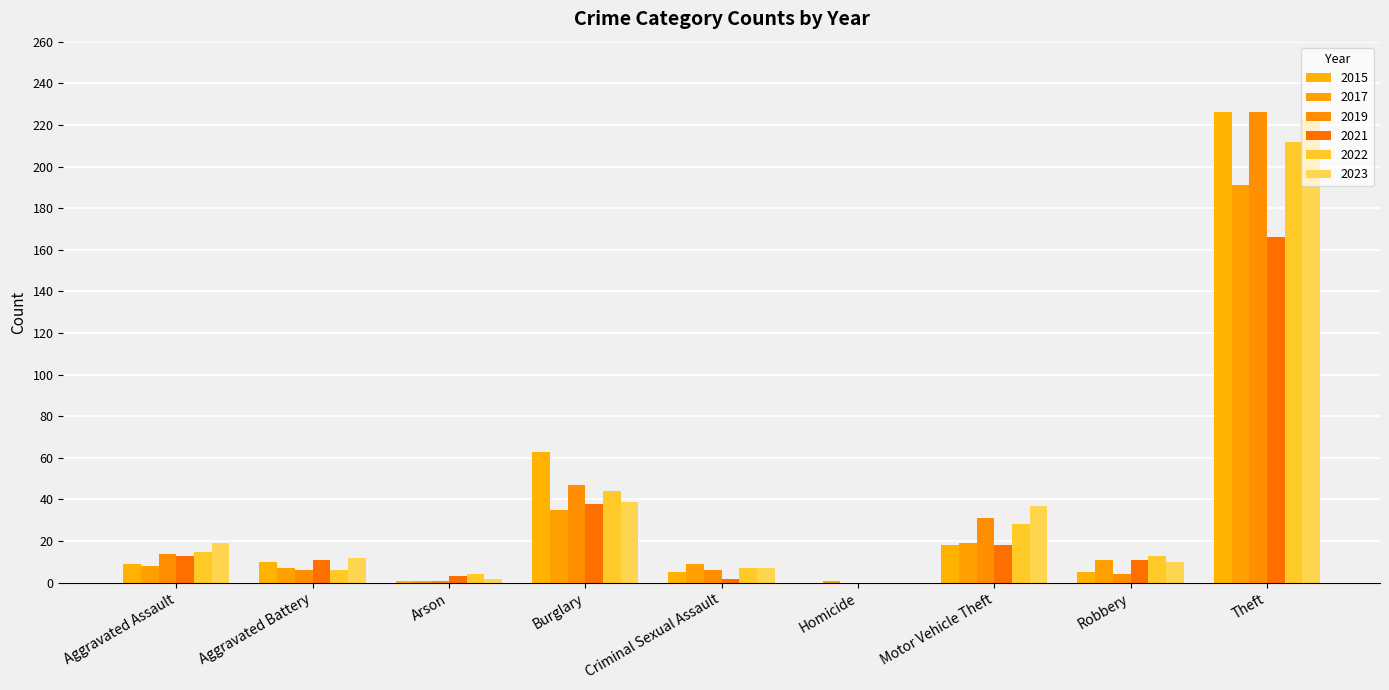

Does the chart contain stacked bars?

No